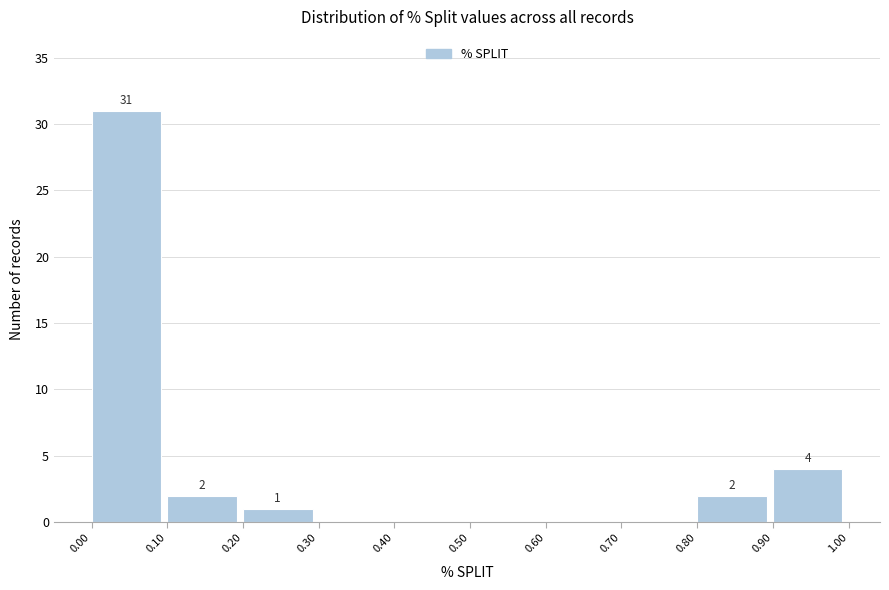

Which range on the x-axis has the tallest bar?

0.00 to 0.10